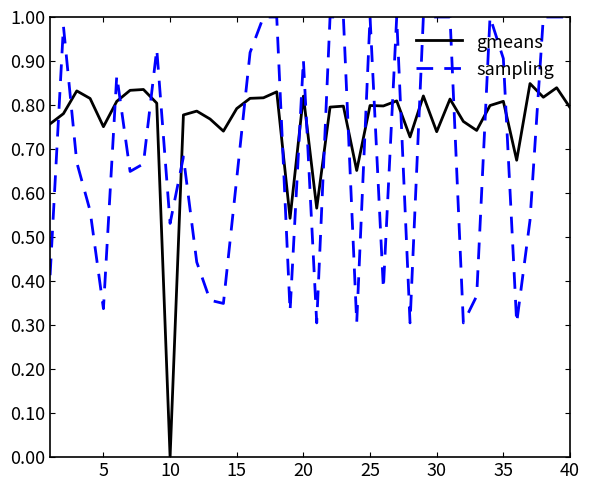

Which series has the widest spread of values?

gmeans